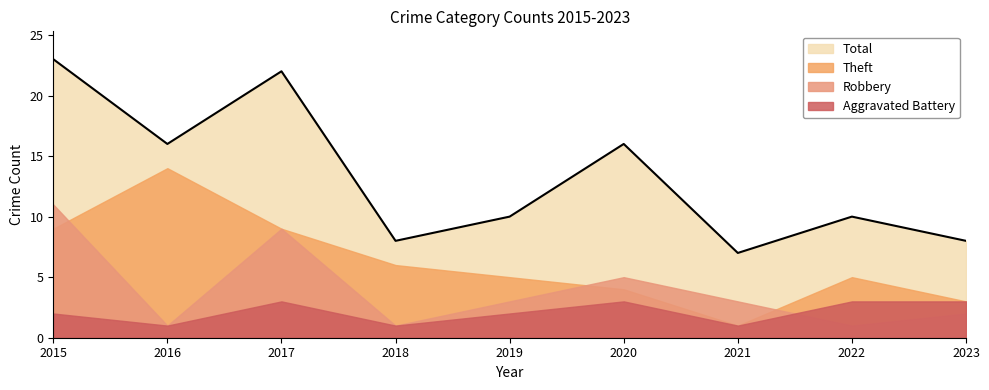

Is it true that Robbery equals 3 at 2021?

True